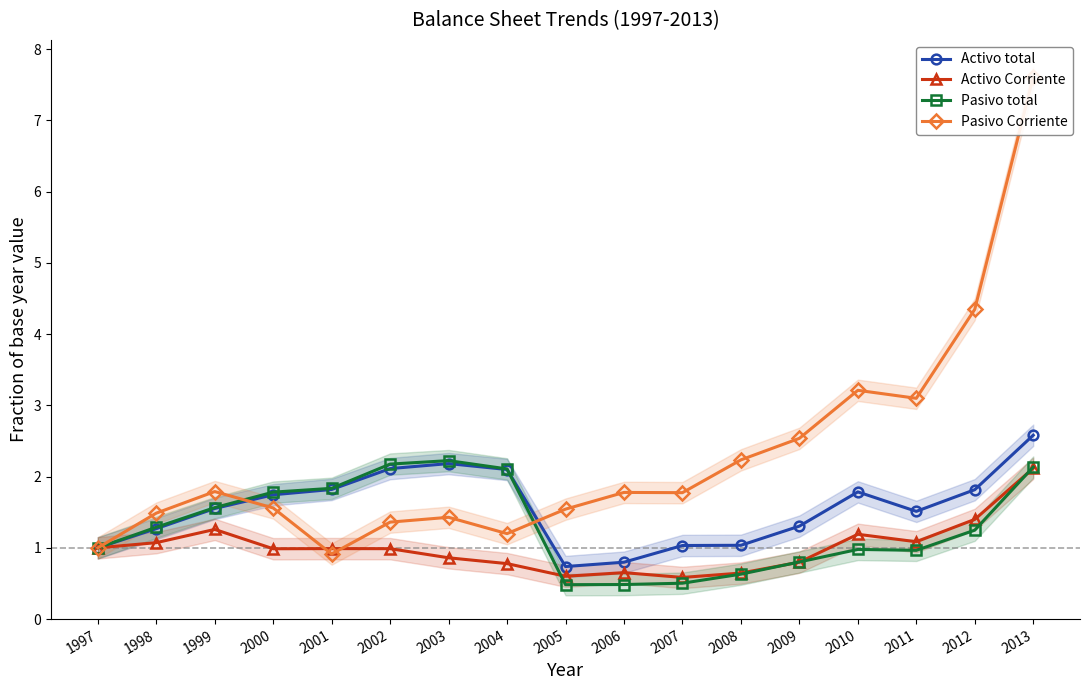

Which series has the widest spread of values?

Pasivo Corriente